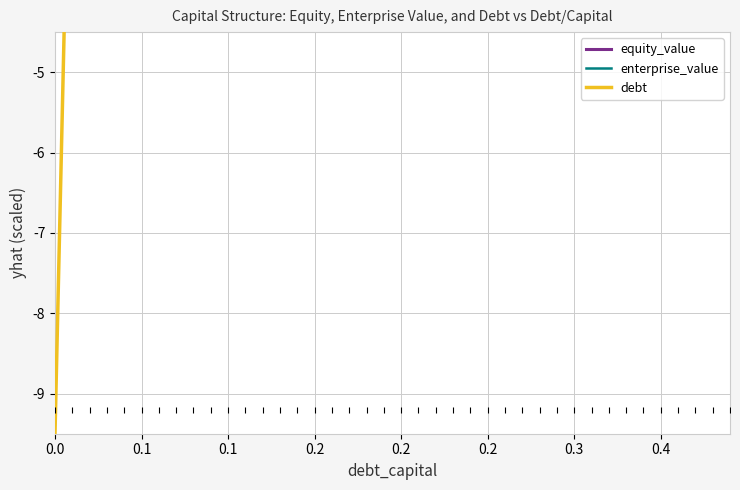

Which series reaches the minimum Y coordinate?

debt